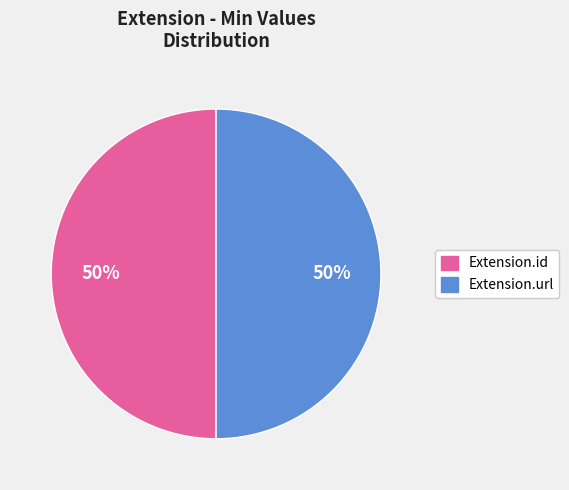

To the nearest percent, what is the average slice percentage?

50%